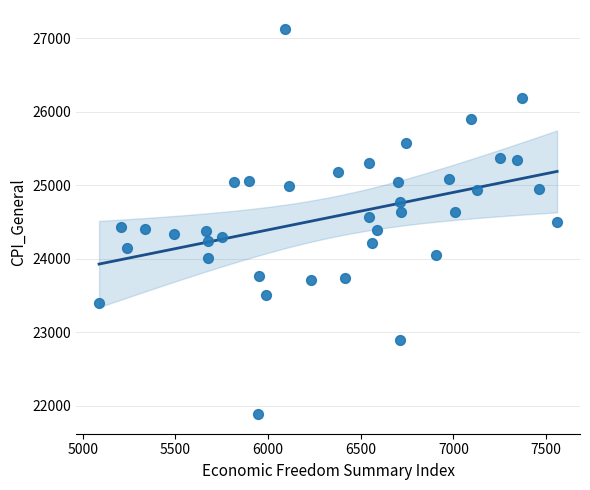

What is the range of X values (max minus min)?

2472